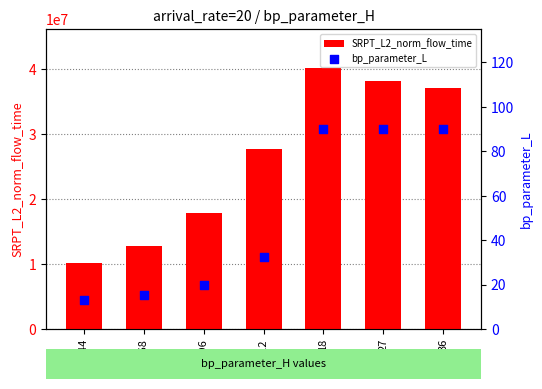

At which category is the sum across all series the highest?

18